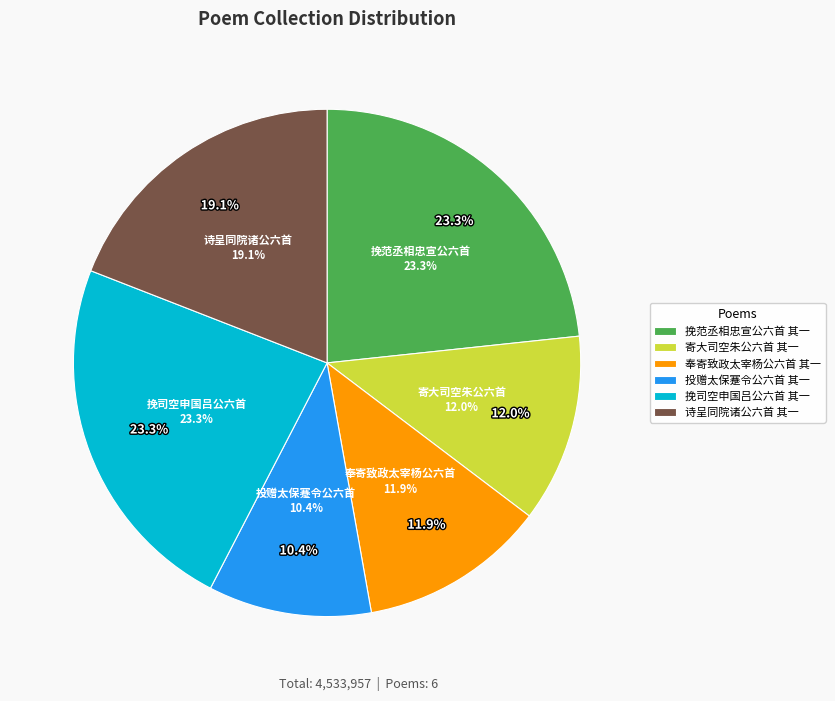

What is the ratio of the value at 投赠太保蹇令公六首 其一 to the value at 诗呈同院诸公六首 其一?

0.5